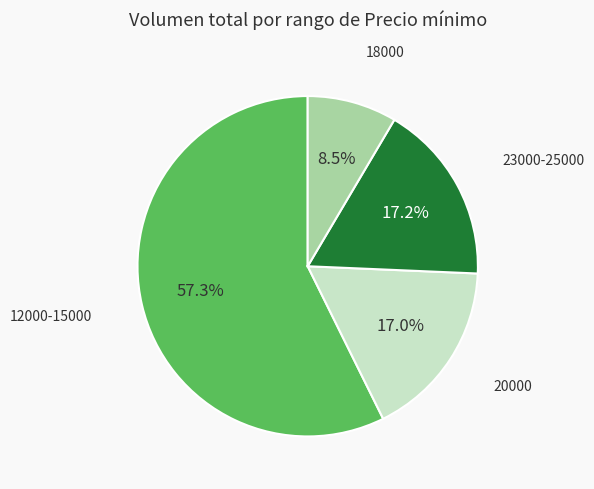

Count the number of slices in the pie.

4